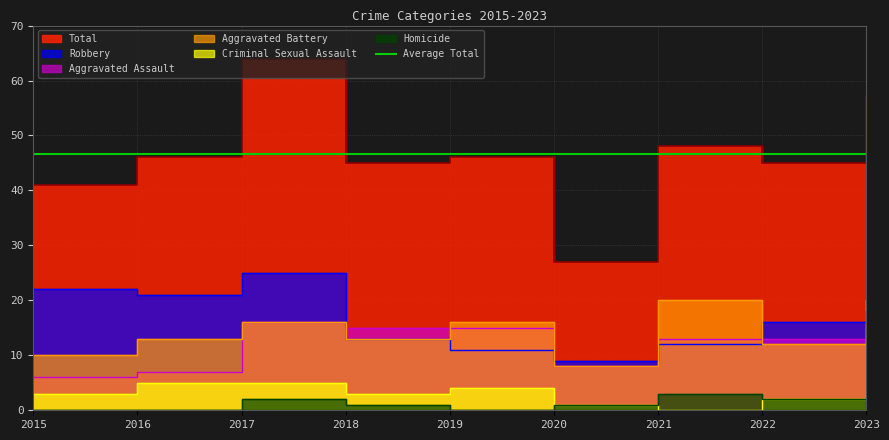

How many interior local valleys does the Criminal Sexual Assault series have?

2